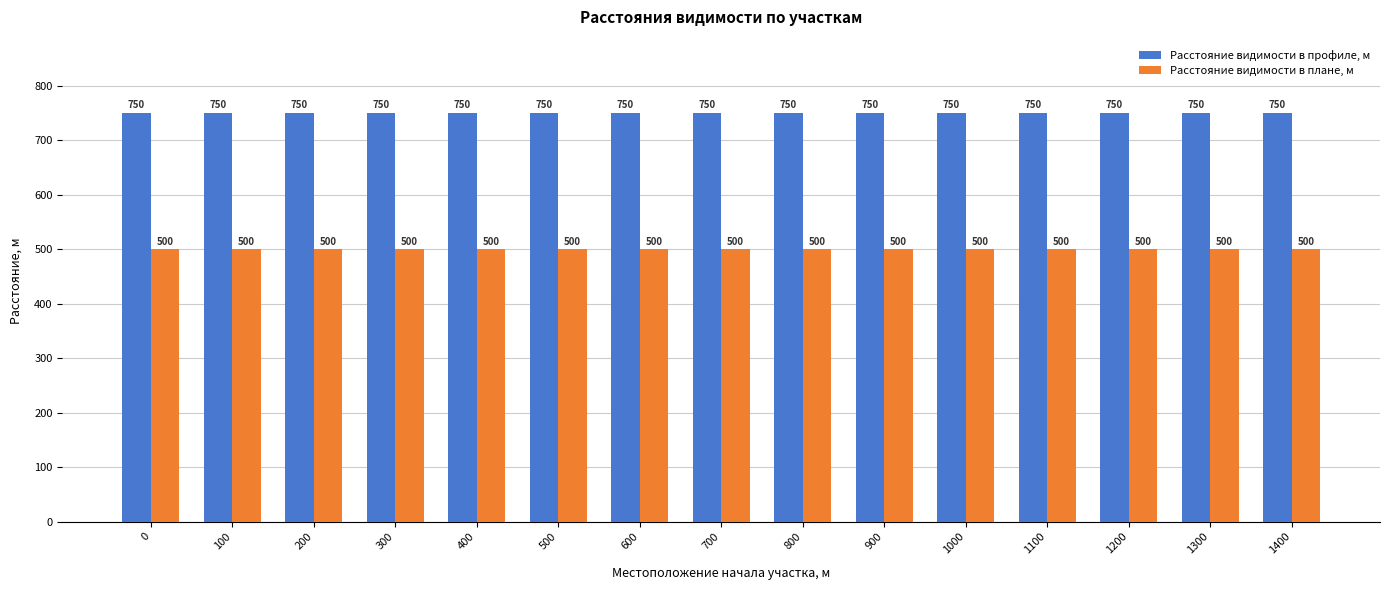

What is the minimum value shown in the chart?

500